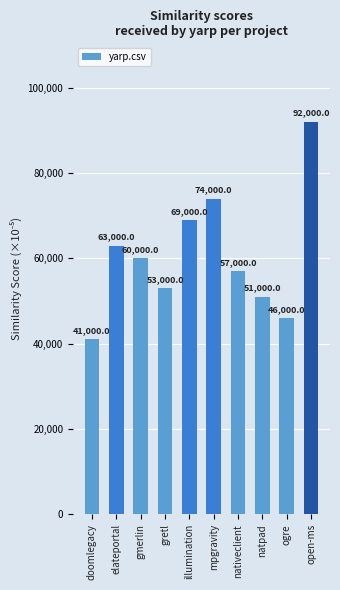

What is the difference between the values at gretl and gmerlin?

7000.0